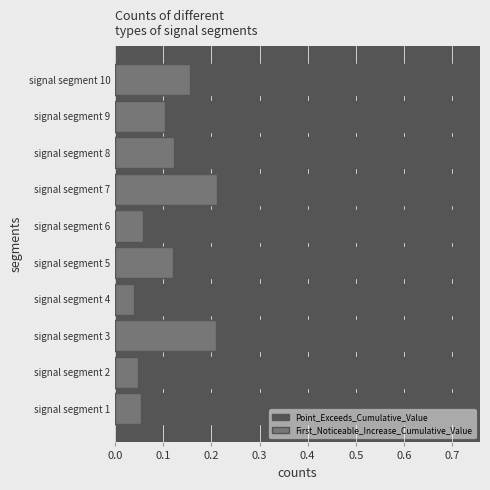

Which series changed the most between signal segment 2 and signal segment 4?

First_Noticeable_Increase_Cumulative_Value